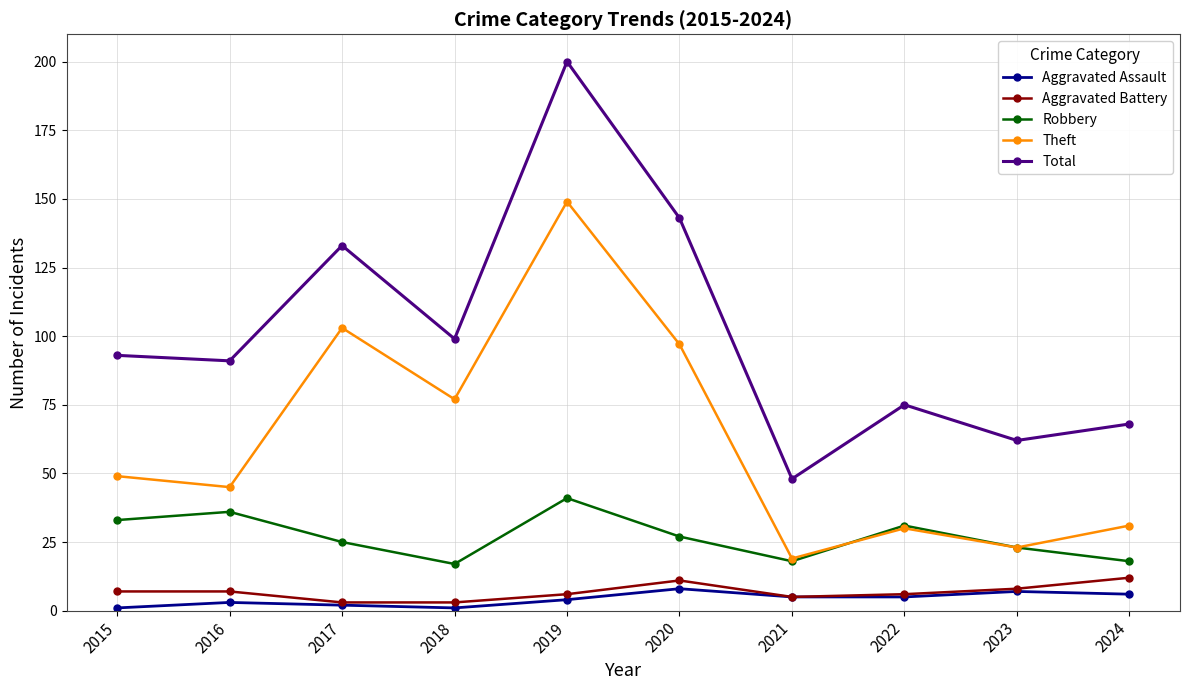

The Theft series shows 31 at 2024. True or false?

True